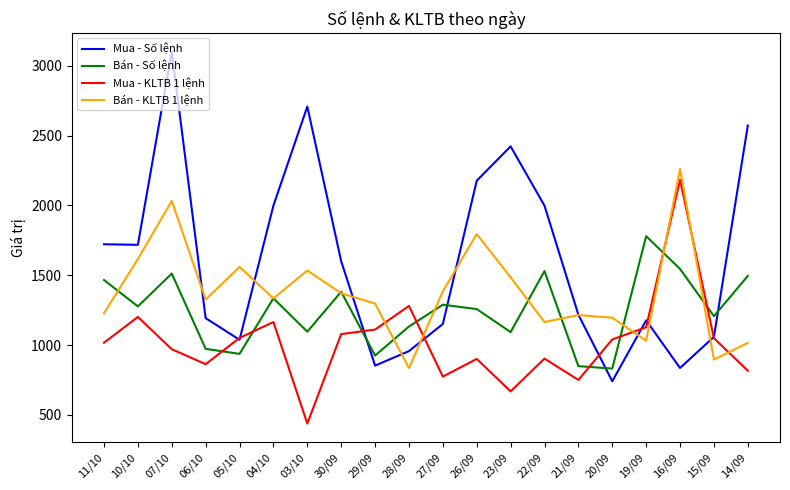

At which label does Bán - KLTB 1 lệnh first exceed 1334?

10/10